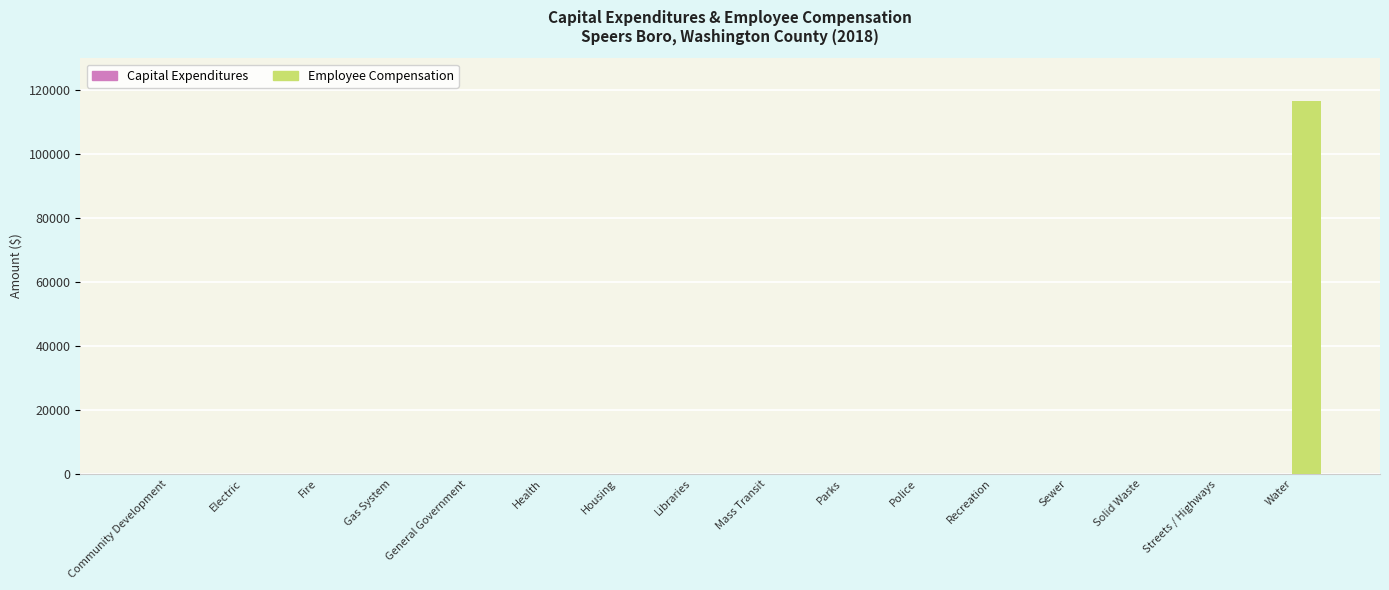

What is the greatest value displayed?

116634